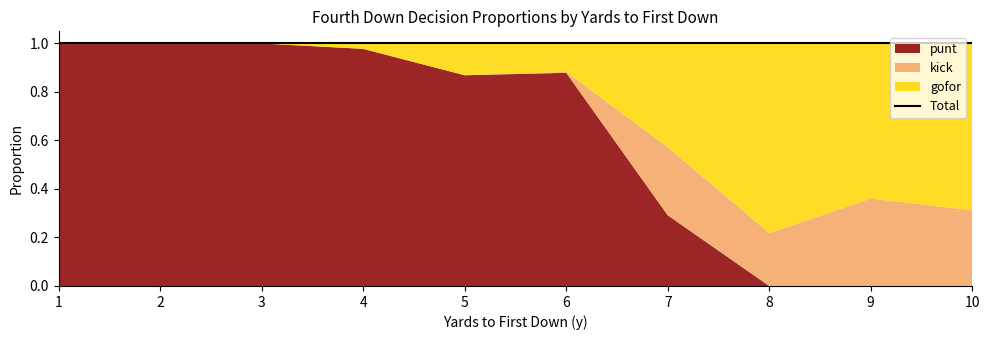

True or false: punt has more than 2 points higher than both neighbors.

False